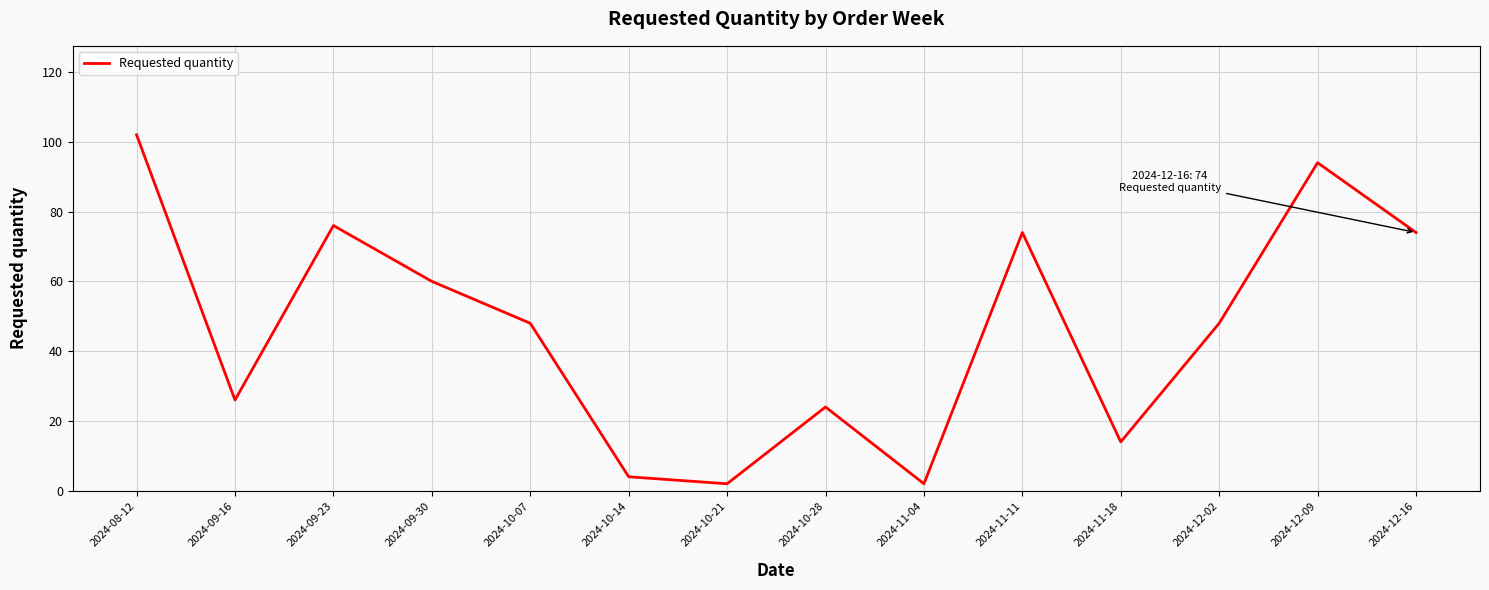

What is the maximum value shown in the chart?

102